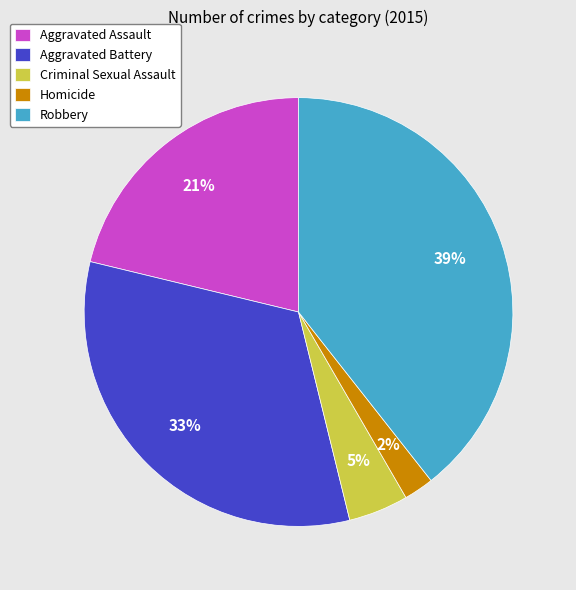

How many slices are in this pie chart?

5